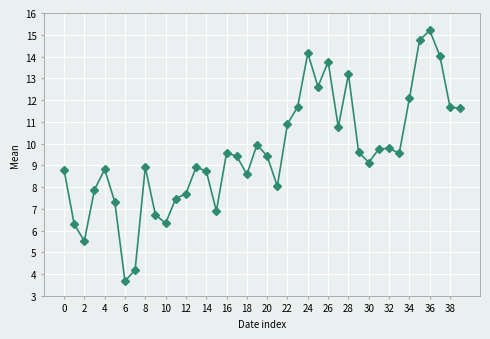

What is the average value?

9.6